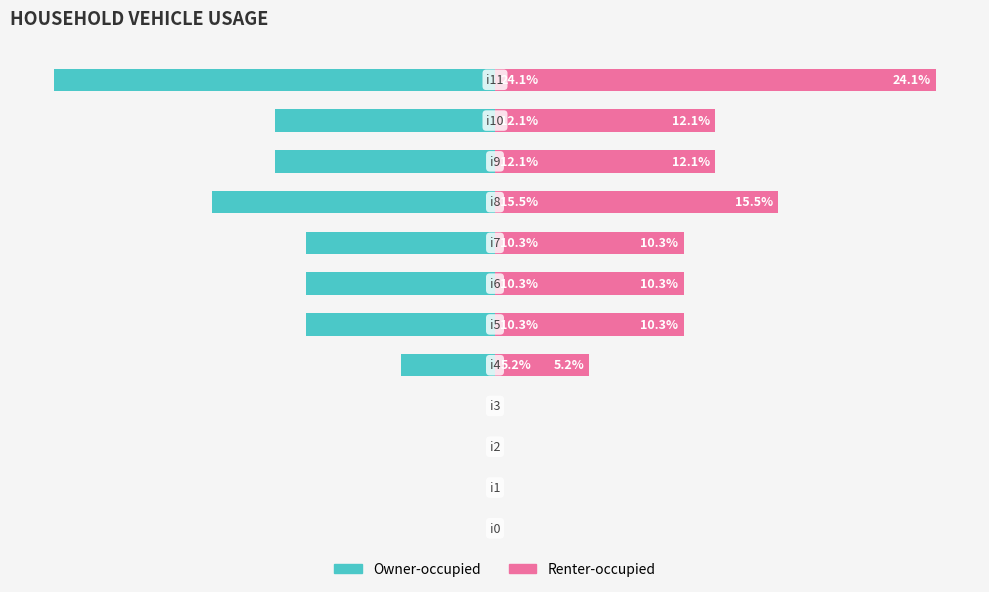

What is the label of the 11th bar from the left?

10